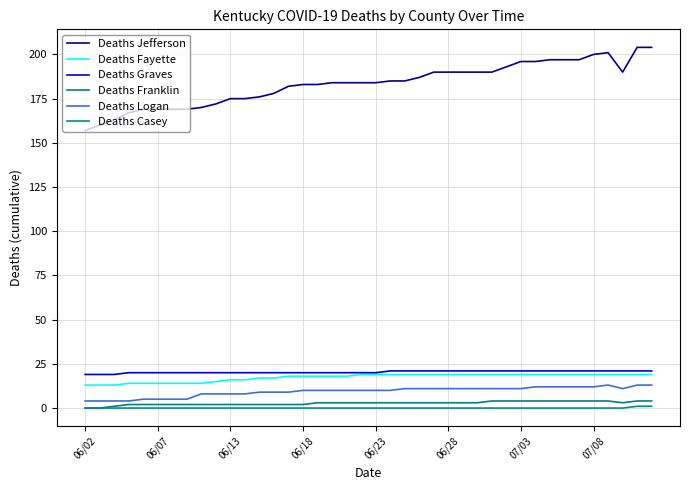

What is the average value of the Deaths Jefferson series?

183